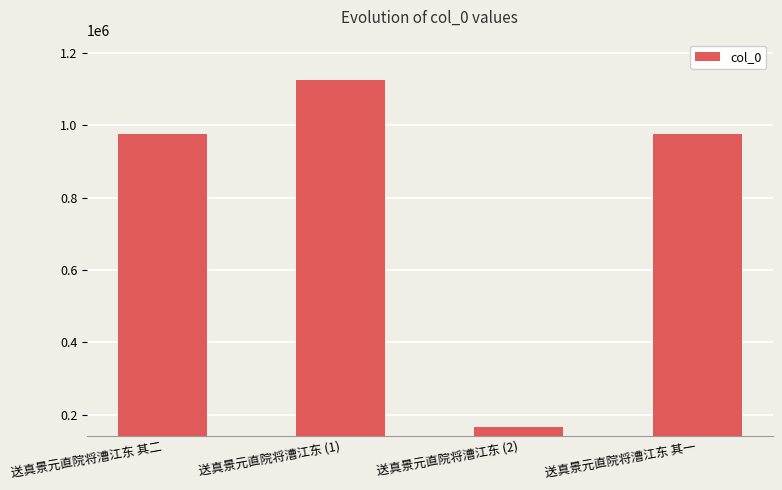

What is the sum of the values at 送真景元直院将漕江东 (1) and 送真景元直院将漕江东 其二?

2102077